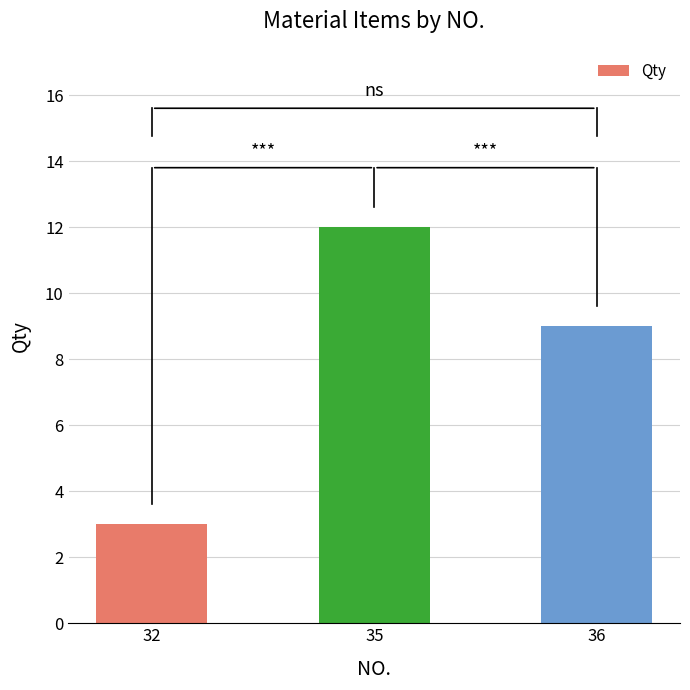

The value at 36 is 9. True or false?

True